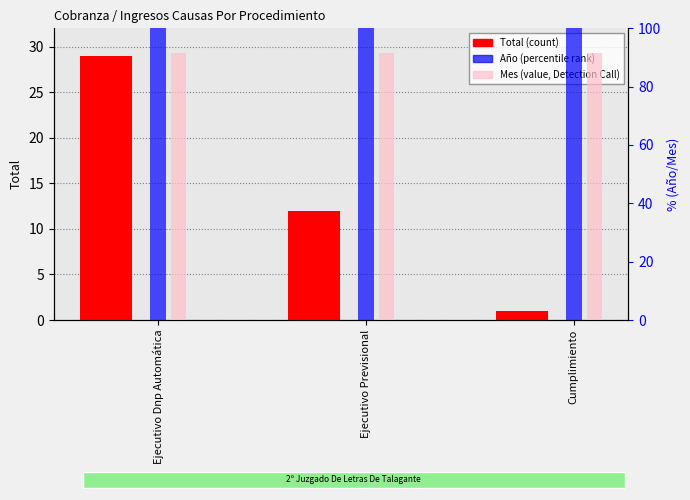

Rank the series at Ejecutivo Dnp Automática from lowest to highest value.

Total (count), Mes (value), Año (rank)